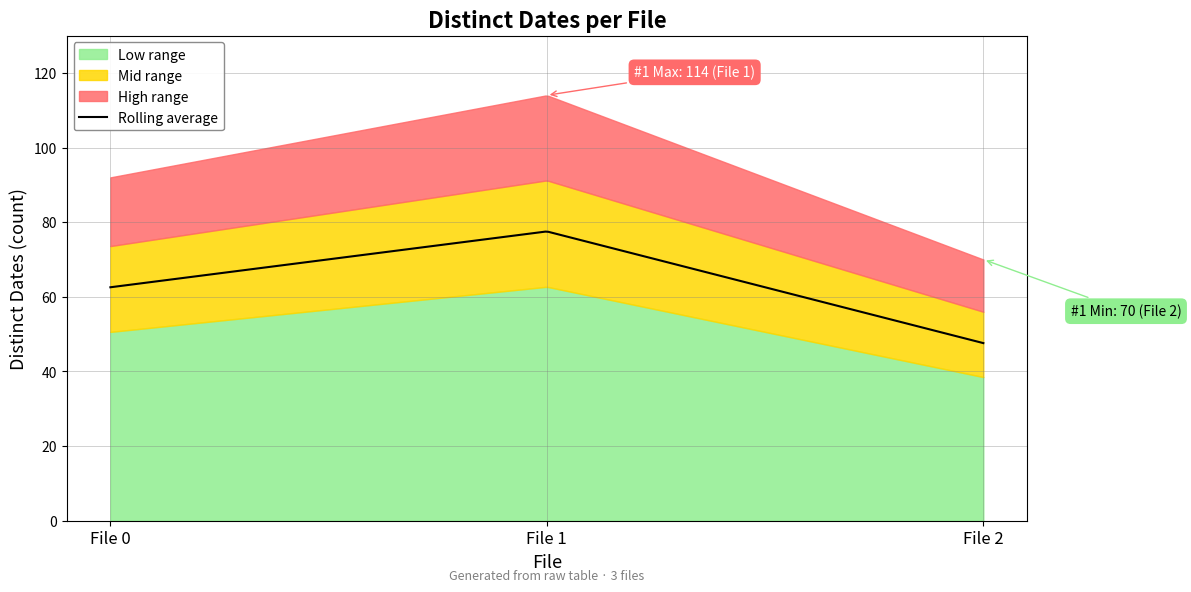

Between File 1 and File 2, which is larger?

File 1